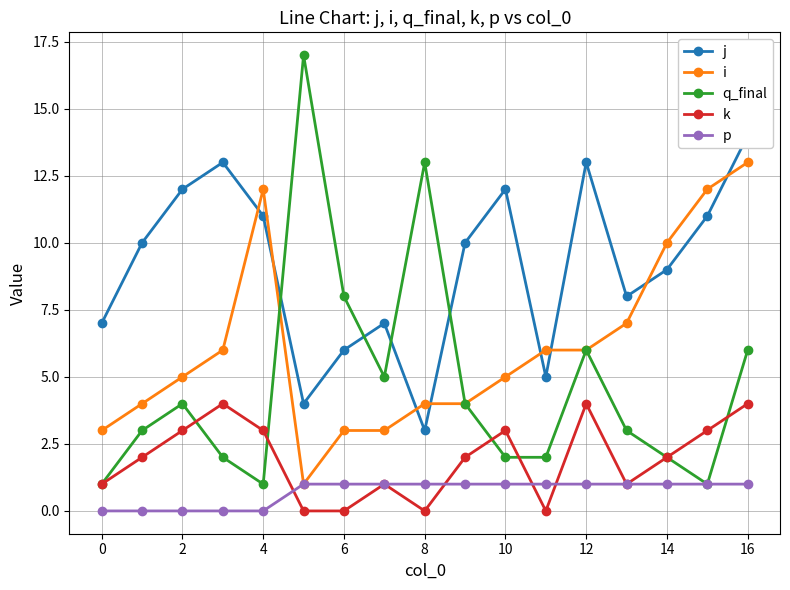

Does the chart have visible grid lines?

Yes